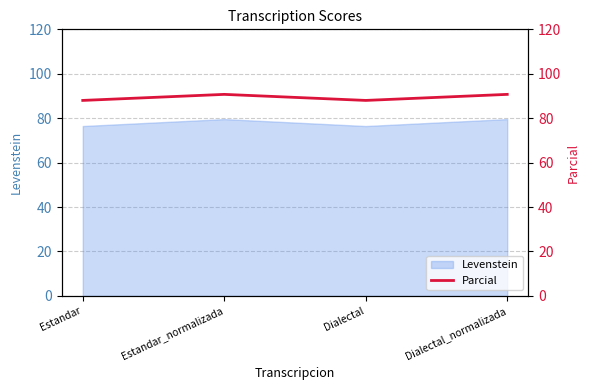

Does the chart have visible grid lines?

Yes